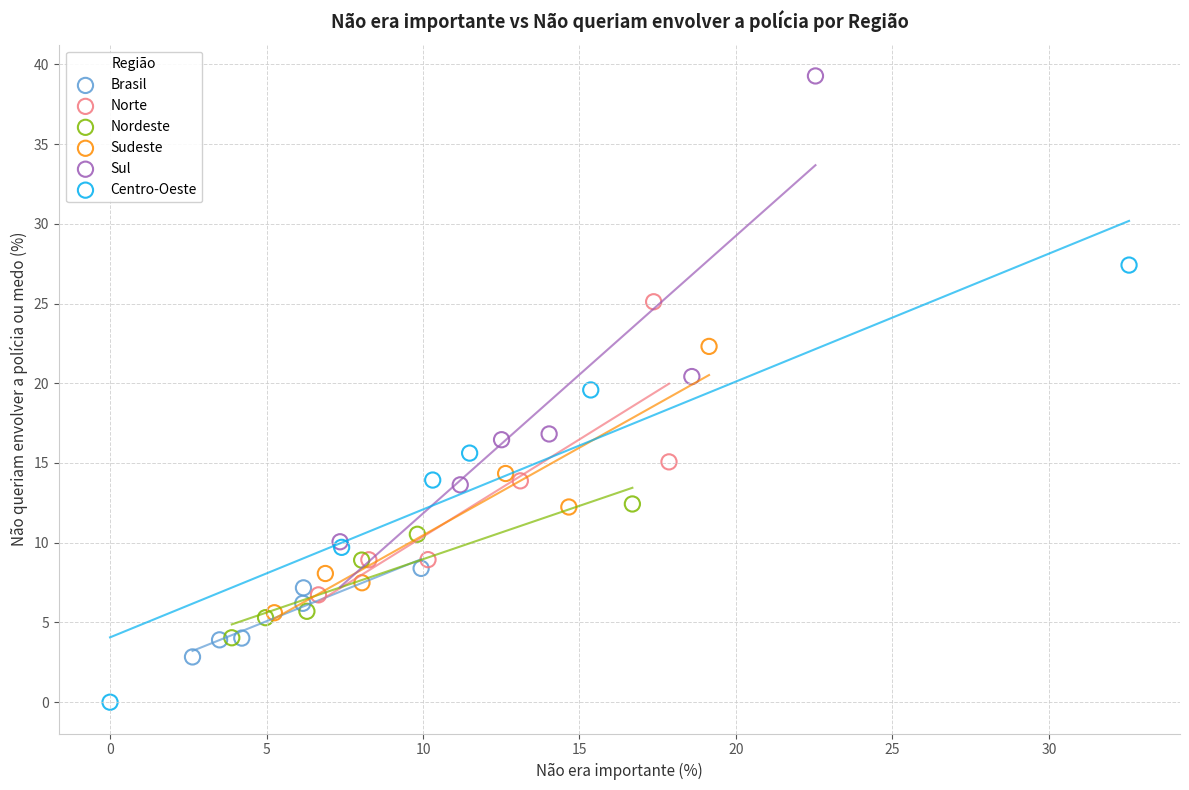

Which series contains the highest Y value?

Sul